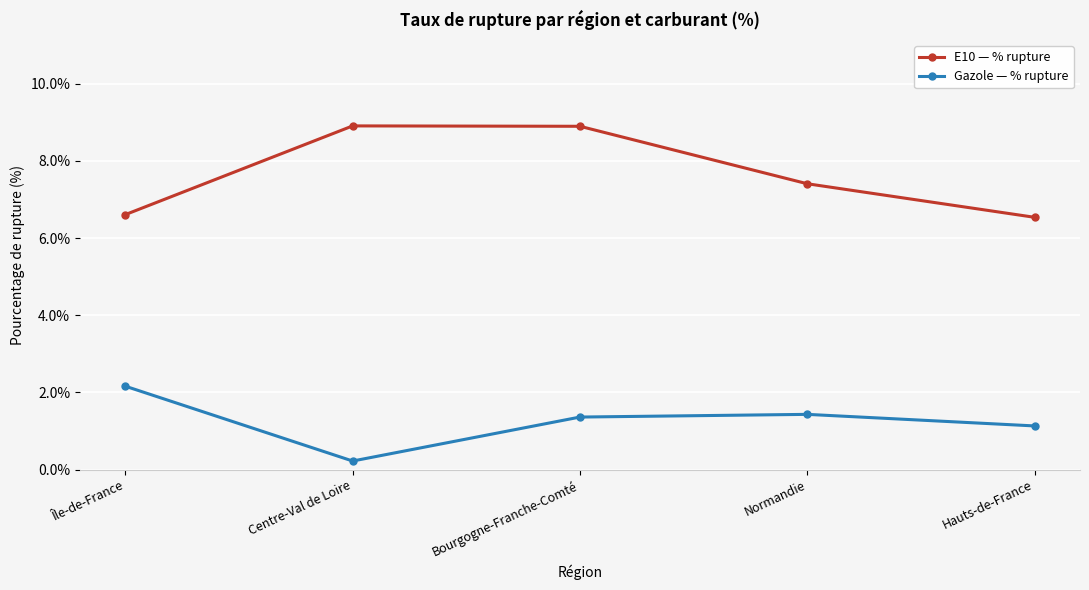

Between Bourgogne-Franche-Comté and Hauts-de-France, which series saw the biggest shift?

E10 — % rupture